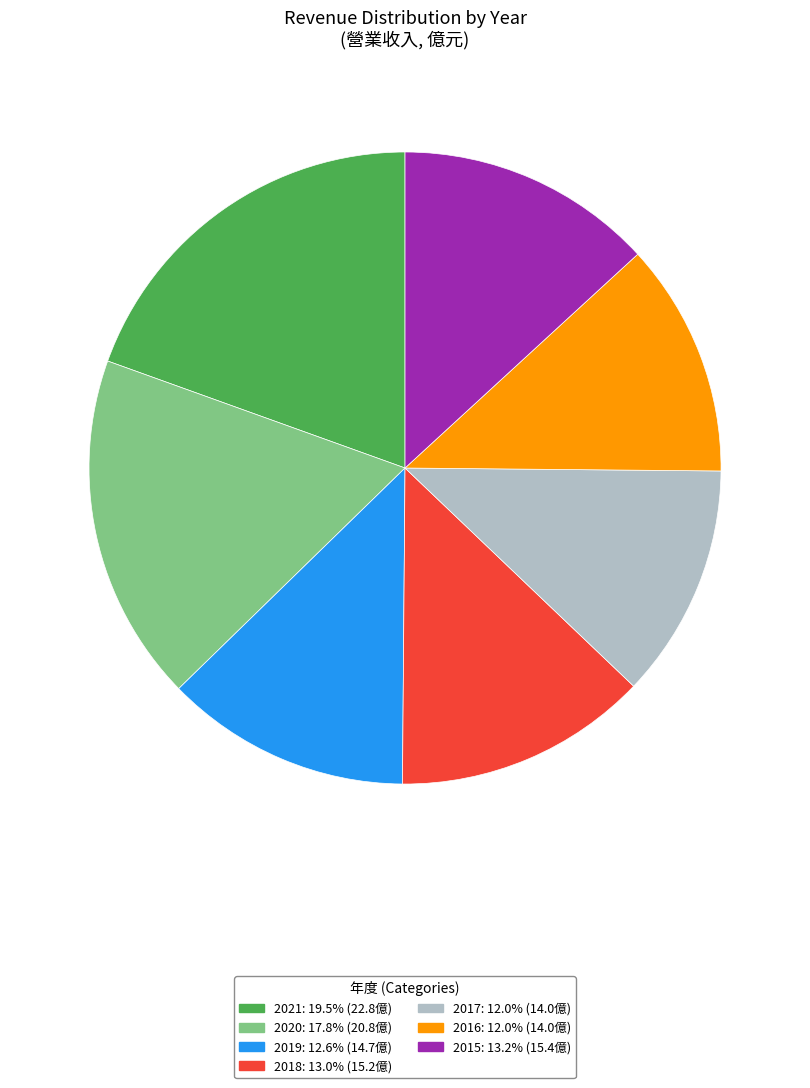

How many segments does this pie chart have?

7